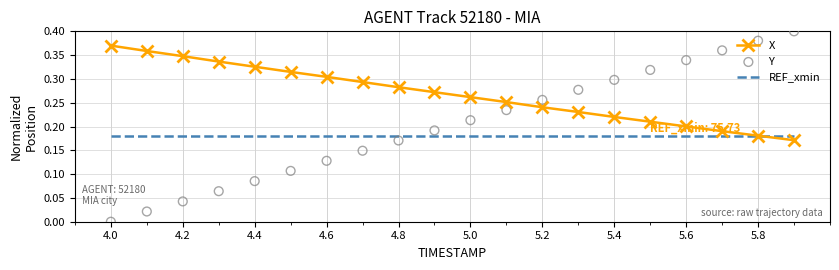

Is it true that REF_xmin equals 0.3 at 4.8?

False